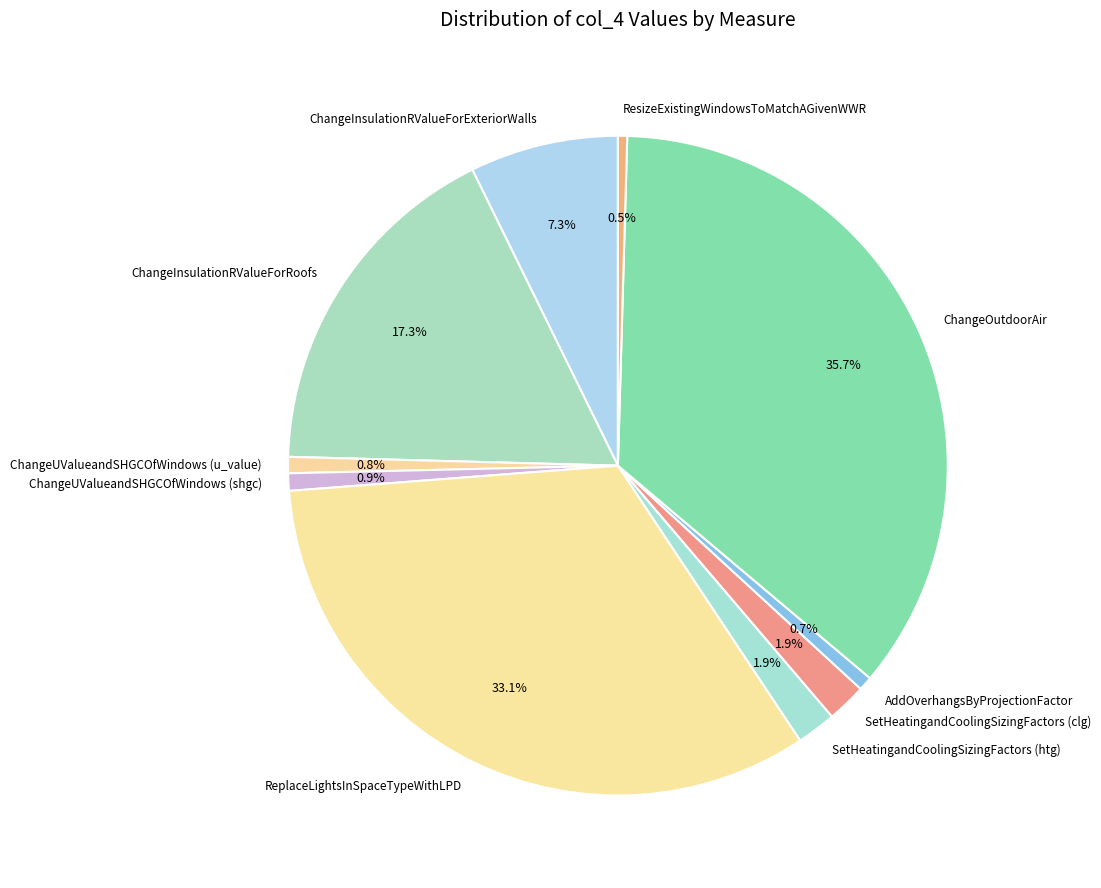

What percentage is the ReplaceLightsInSpaceTypeWithLPD slice, to the nearest percent?

33%